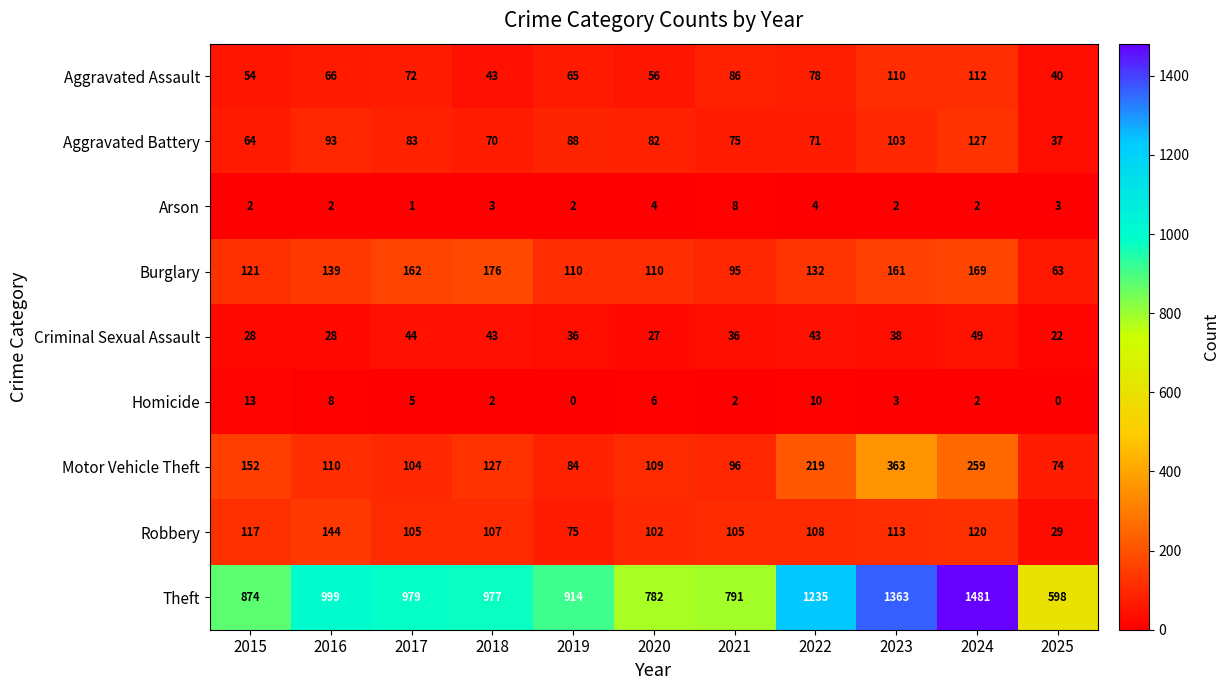

At which label does Aggravated Battery first exceed 82?

2016